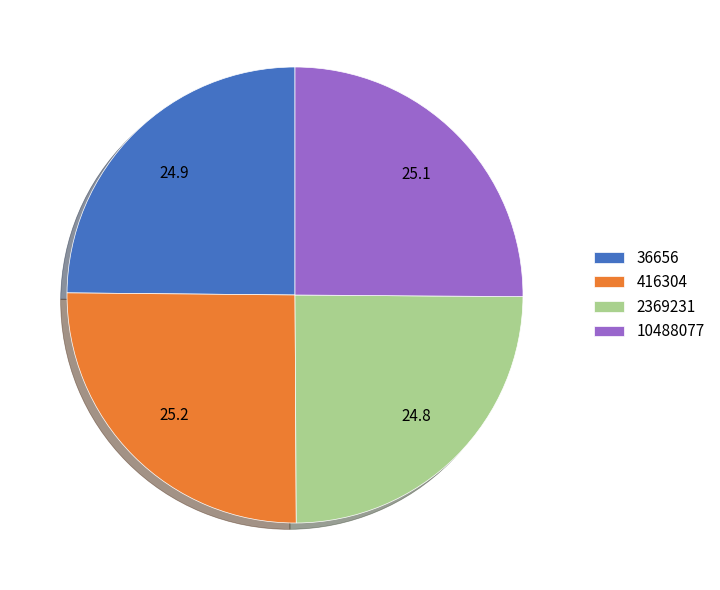

Do 416304 and 10488077 together represent more than half of the pie?

Yes